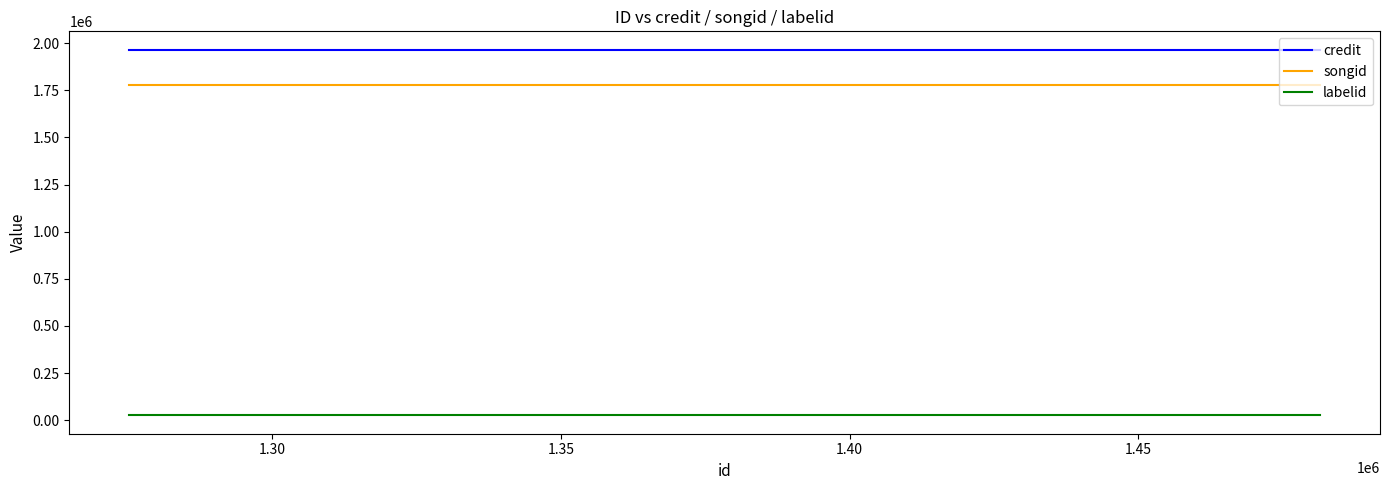

The songid series shows 2609130 at 1.35. True or false?

False